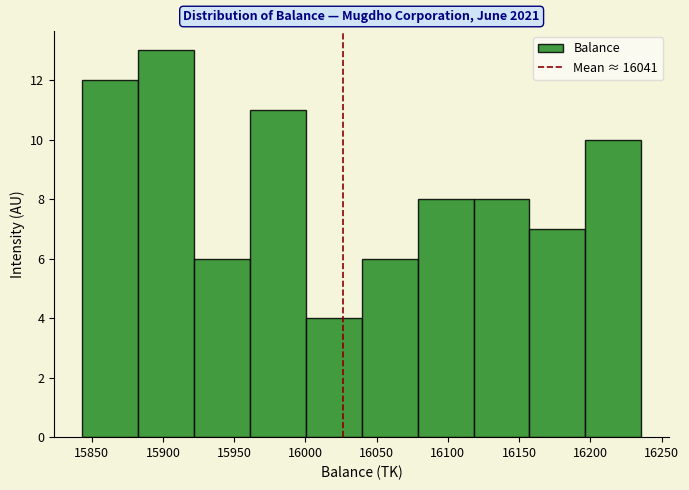

How tall is the bar that spans 15920 to 15960 on the x-axis? Neither the bar edges nor the heights are printed on the chart, so give them approximately, as read against the axes.

6